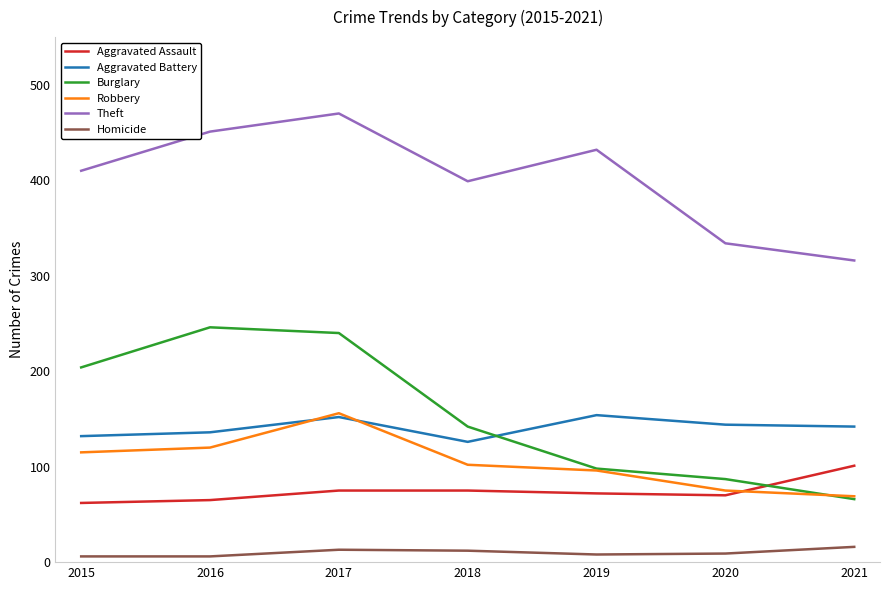

What is the average value of the Homicide series?

10